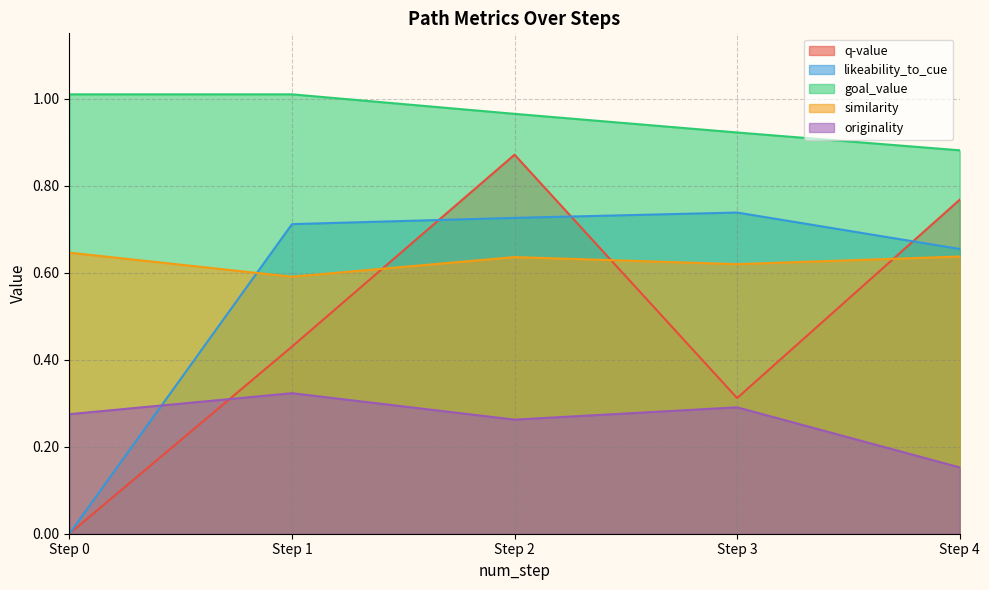

Rank the categories by goal_value value from lowest to highest.

Step 4, Step 3, Step 2, Step 0, Step 1